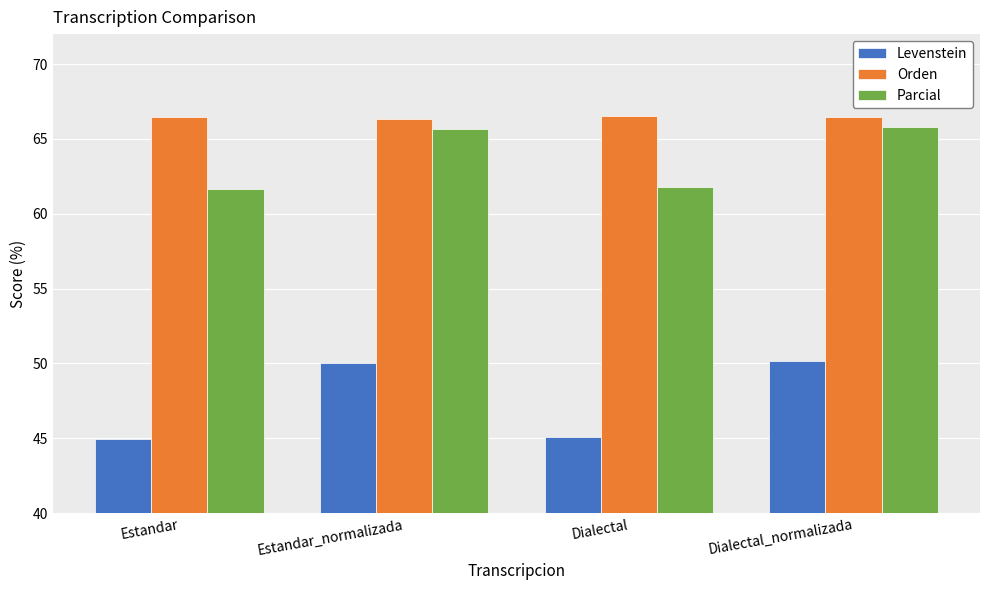

What is the sum of all Parcial values?

254.9